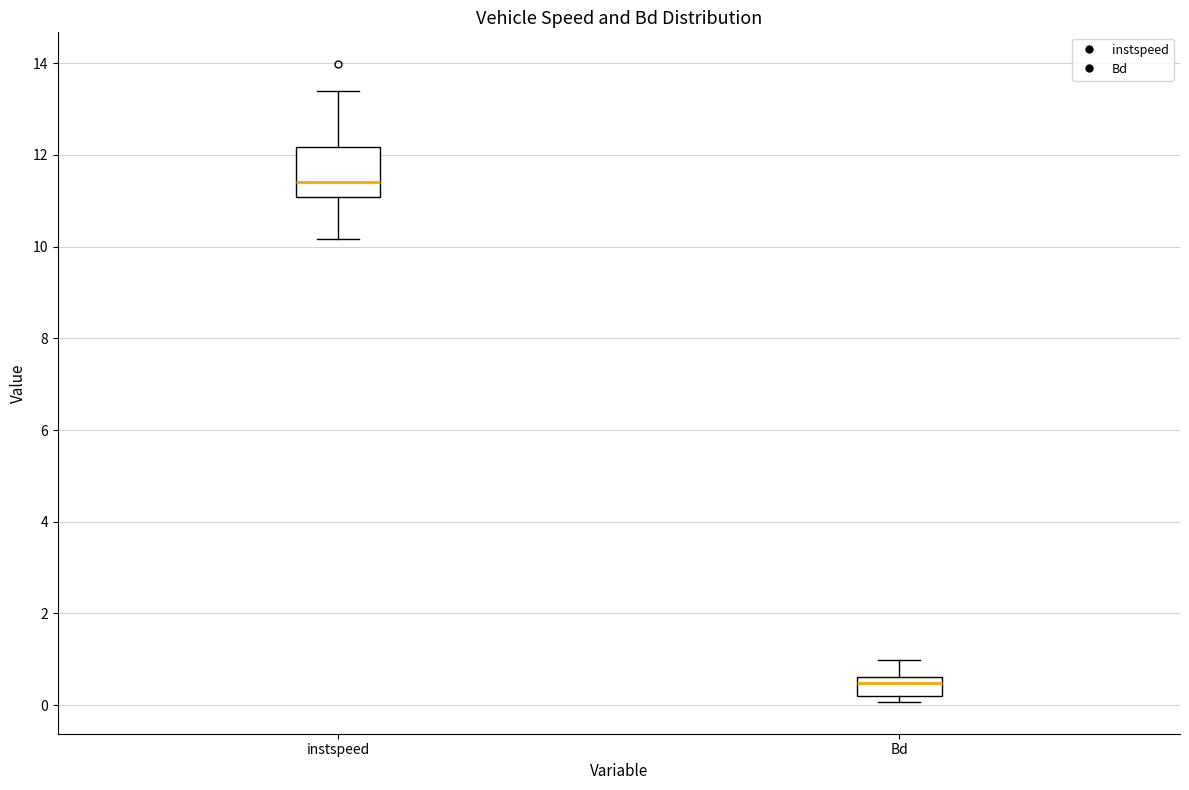

Reading left to right, read every box against the y-axis: the position of its median line, the range the box covers, and the ends of its whiskers. The values are not printed on the chart, so give them approximately, as read against the axis.

instspeed: median 11.4, box 11.0 to 12.2, whiskers 10.2 to 13.4
Bd: median 0.4, box 0.2 to 0.6, whiskers 0.0 to 1.0